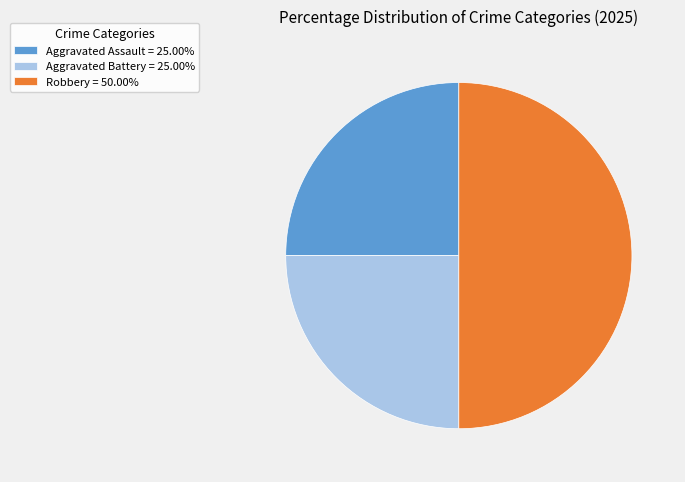

Do Robbery = 50.00% and Aggravated Assault = 25.00% together represent more than half of the pie?

Yes